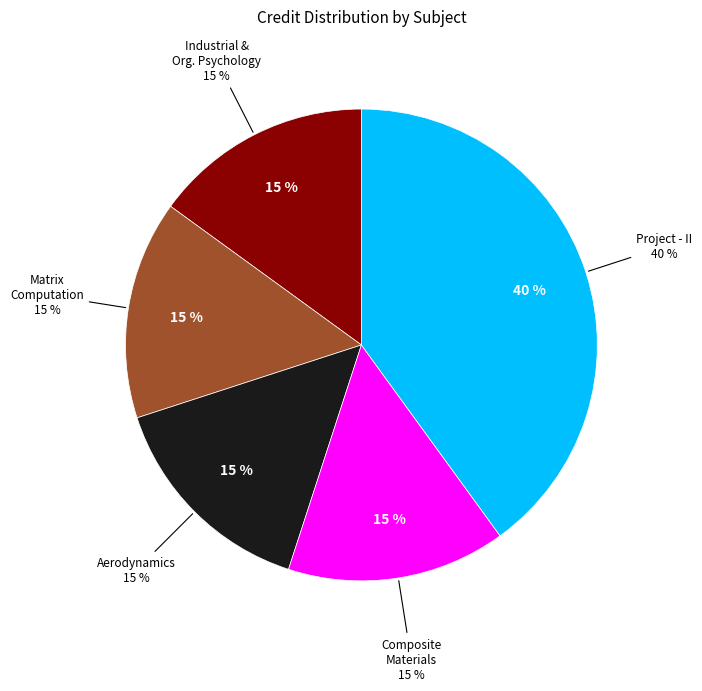

What percentage is the Composite Materials and Engineering slice, to the nearest percent?

15%